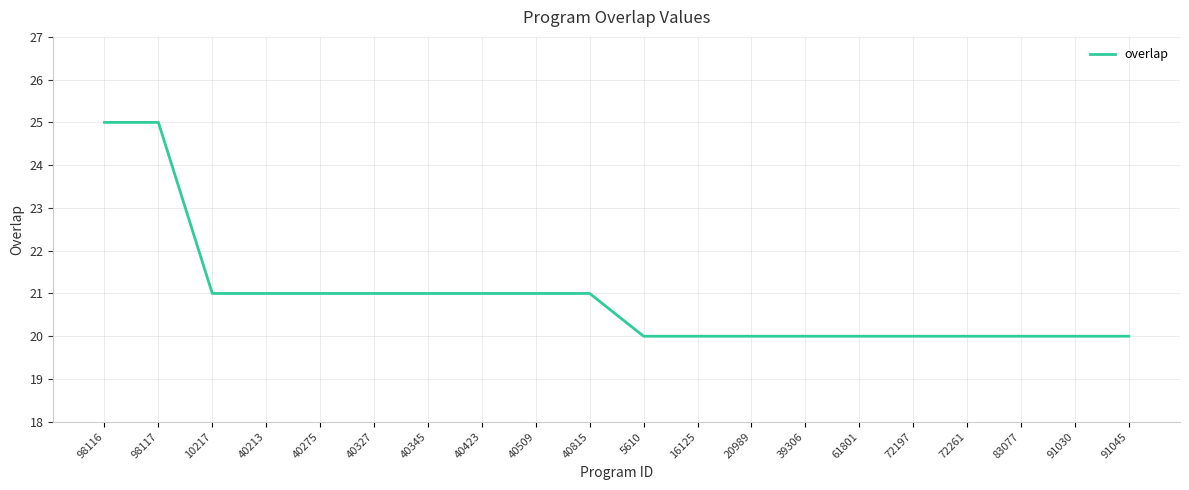

What is the maximum value shown in the chart?

25